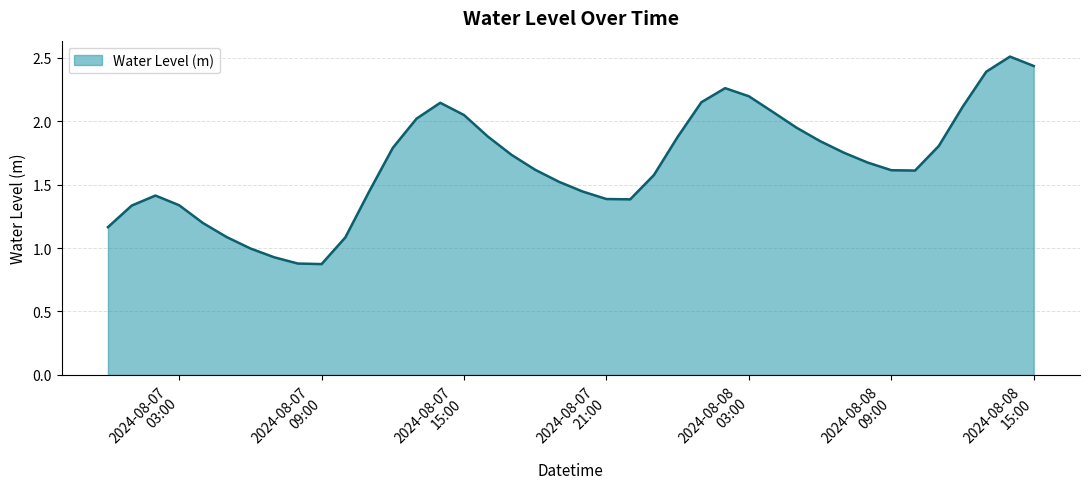

What is the greatest value displayed?

2.5